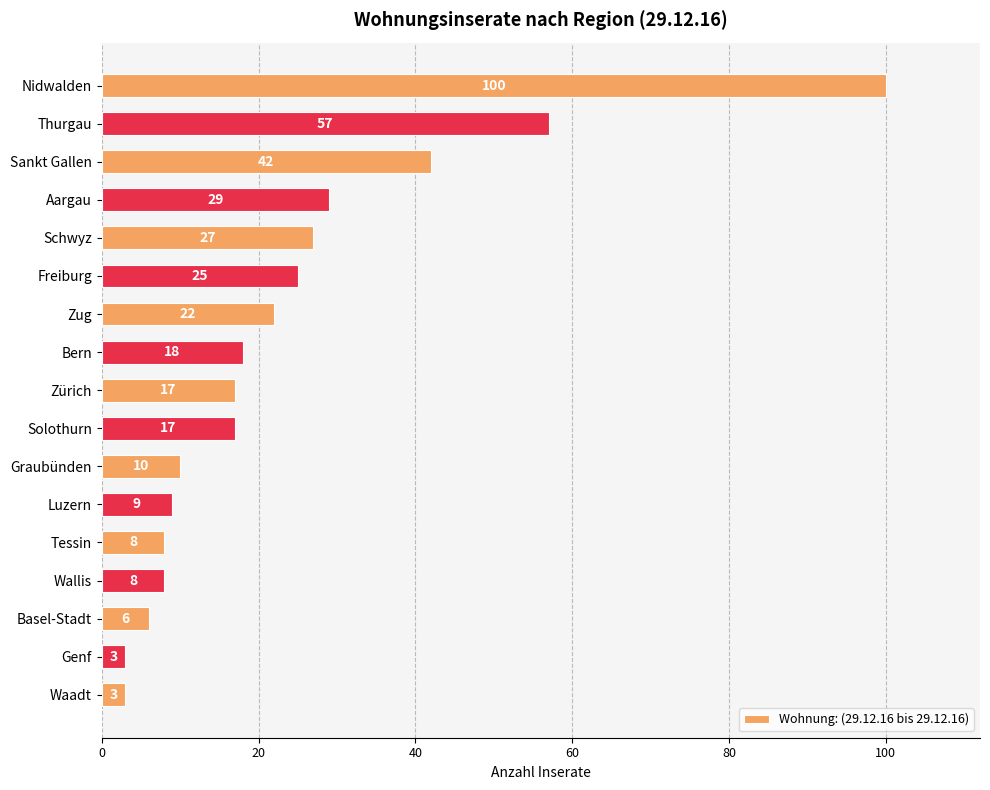

Count the number of categories in the chart.

17